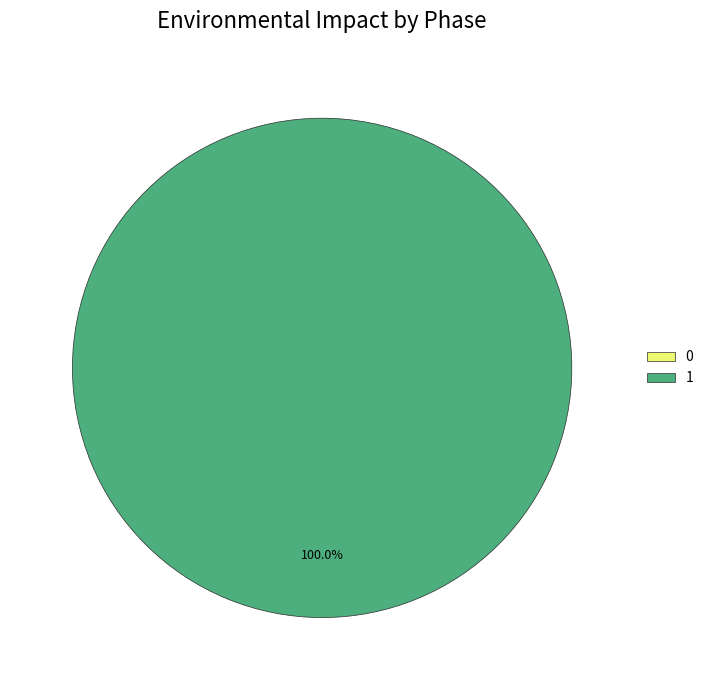

Which has a higher value, 0 or 1?

1